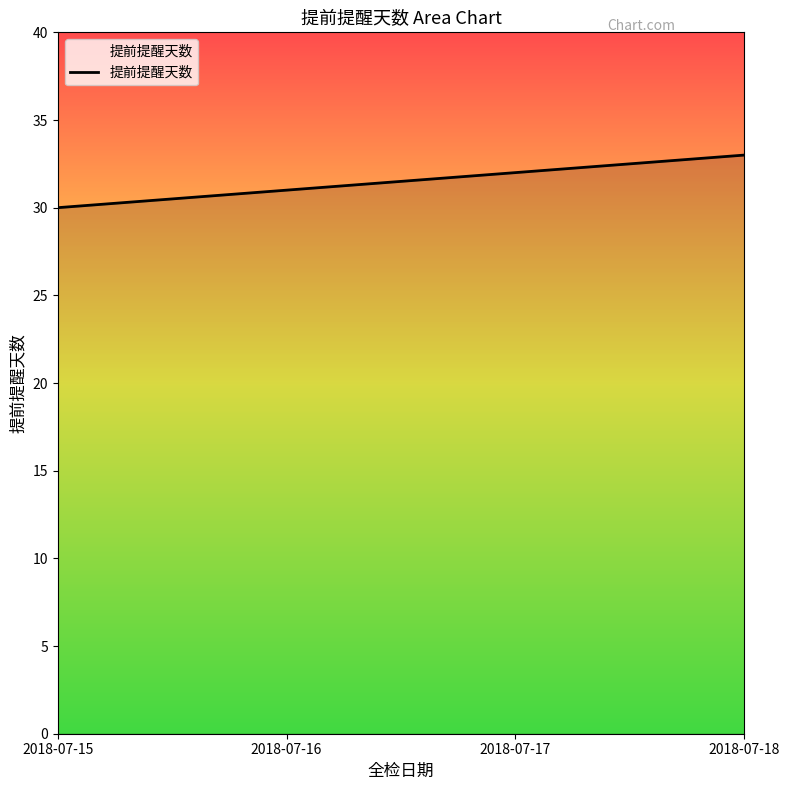

The chart shows a value of 51 at 2018-07-15. True or false?

False